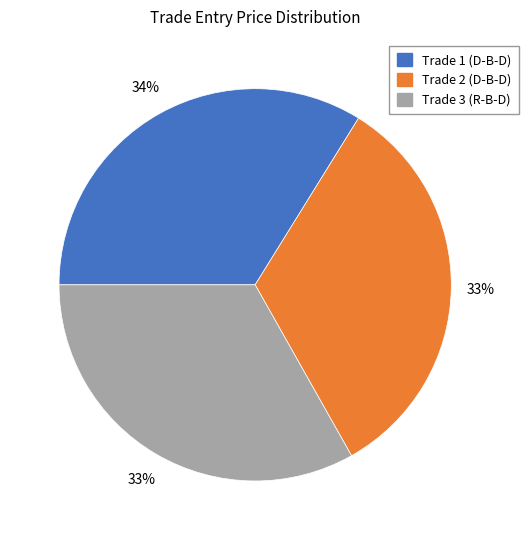

Is there any slice that represents more than half of the pie?

No